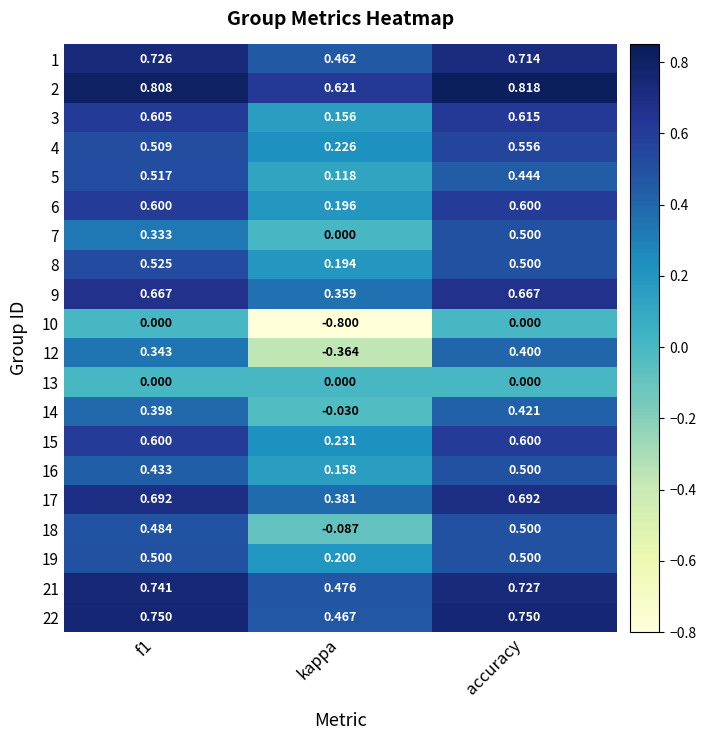

Which category has the lowest value in the 3 series?

kappa